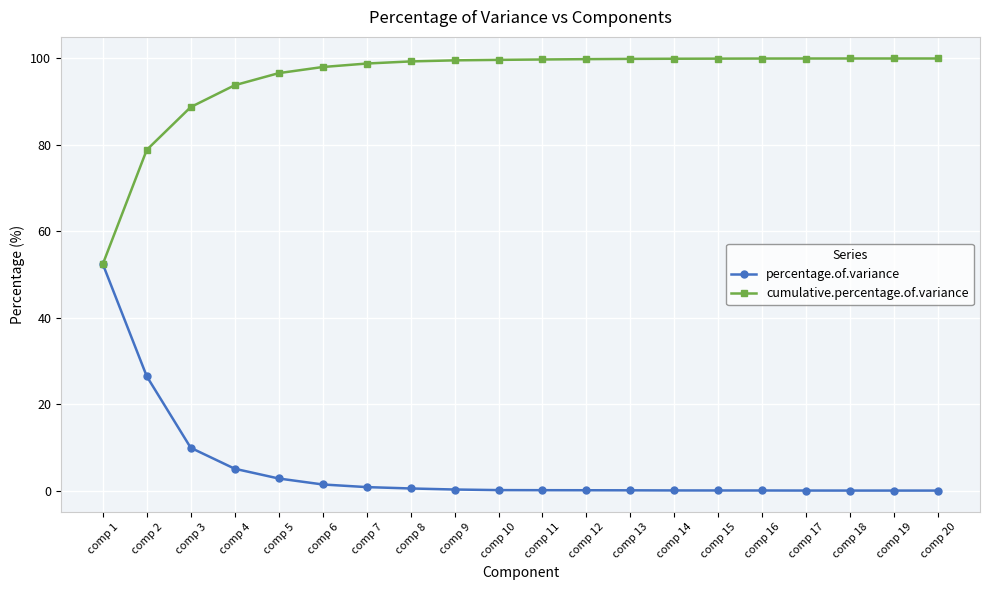

How many series are shown in this chart?

2